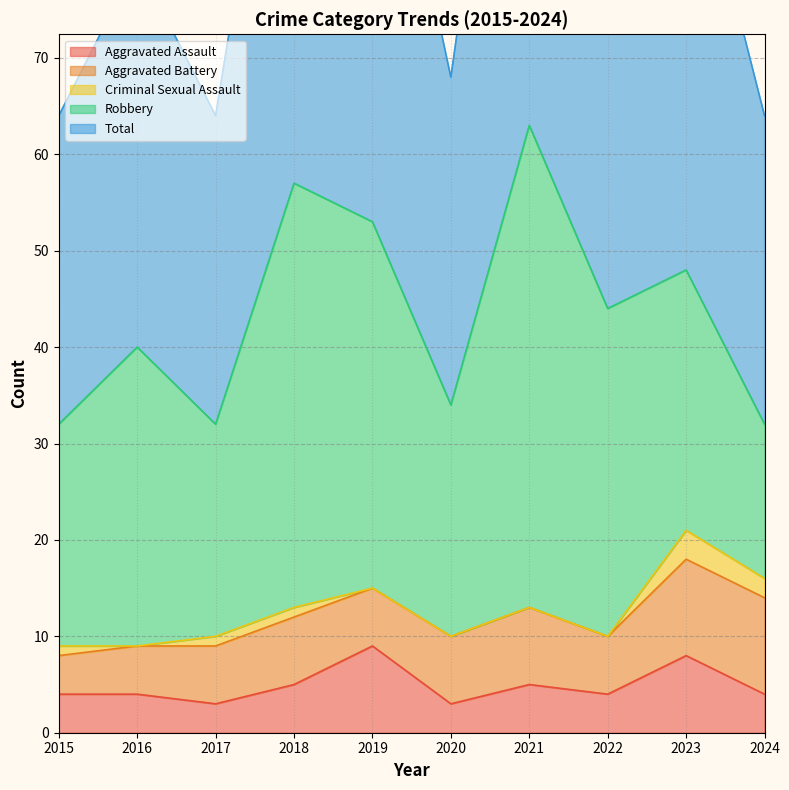

Is the value of Criminal Sexual Assault at 2020 greater than the value of Total at 2015?

No